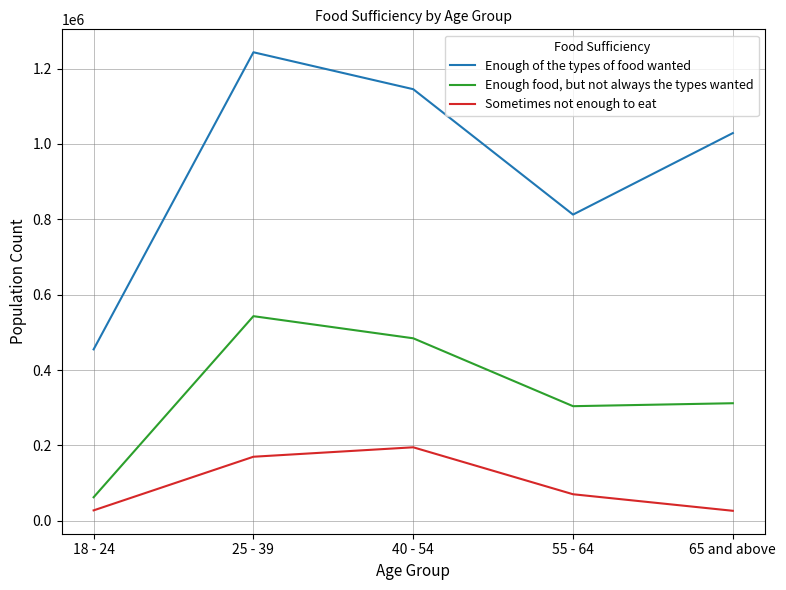

The value of Enough food, but not always the types wanted at 40 - 54 is 154306. True or false?

False